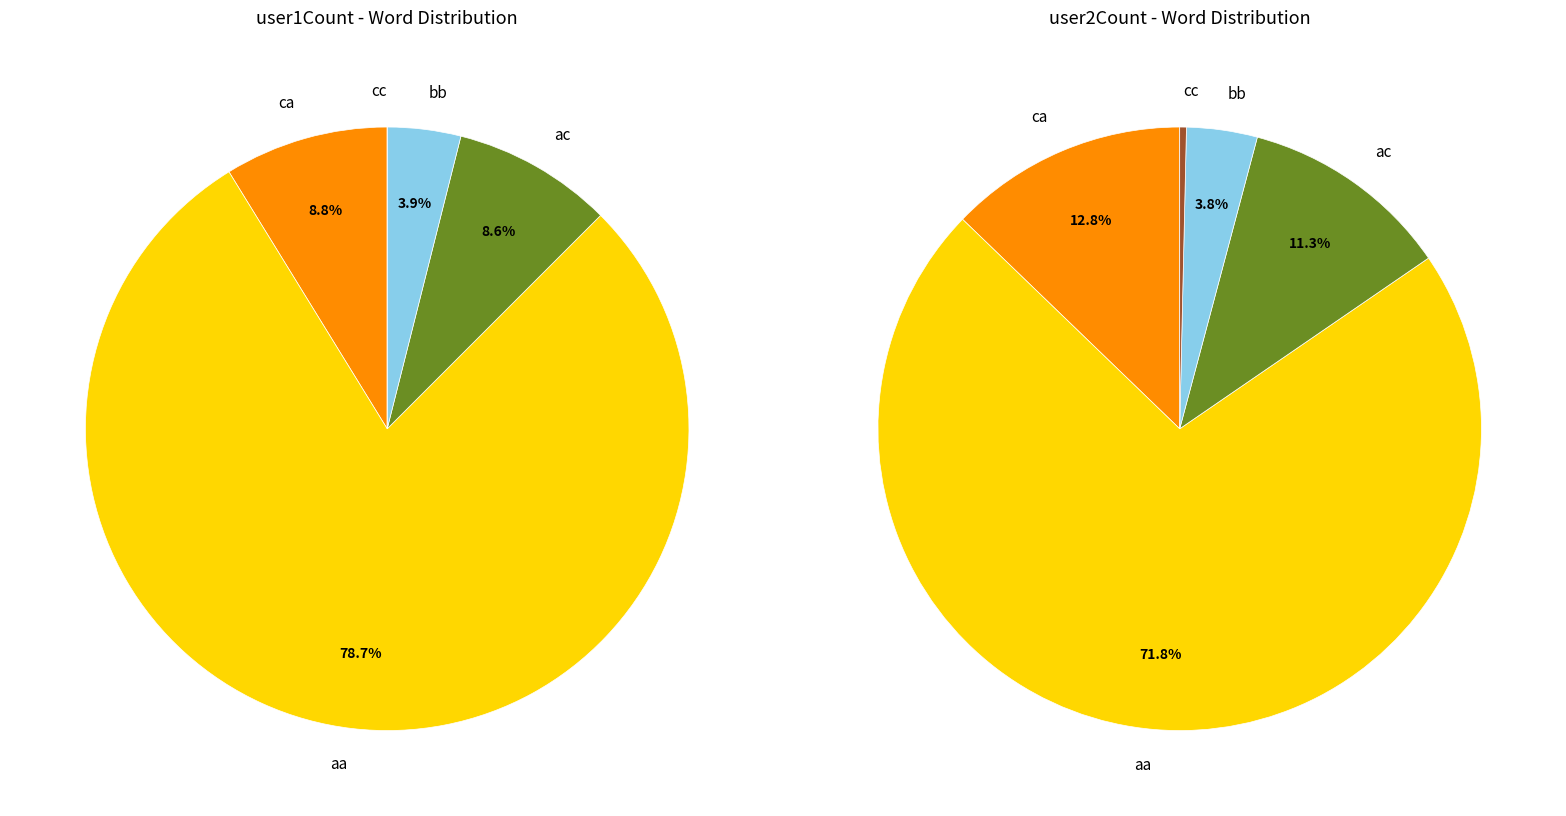

What is the smallest slice in the pie chart?

cc